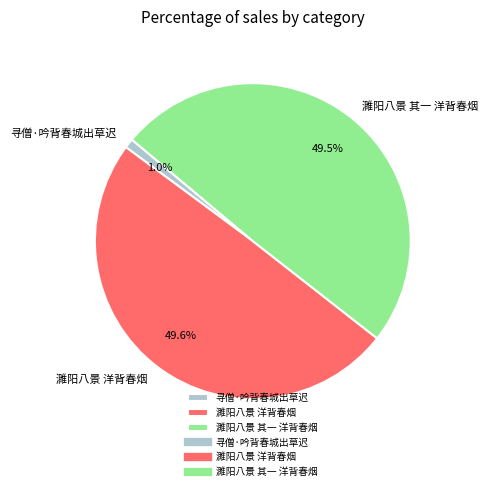

Which slice is the smallest?

寻僧·吟背春城出草迟